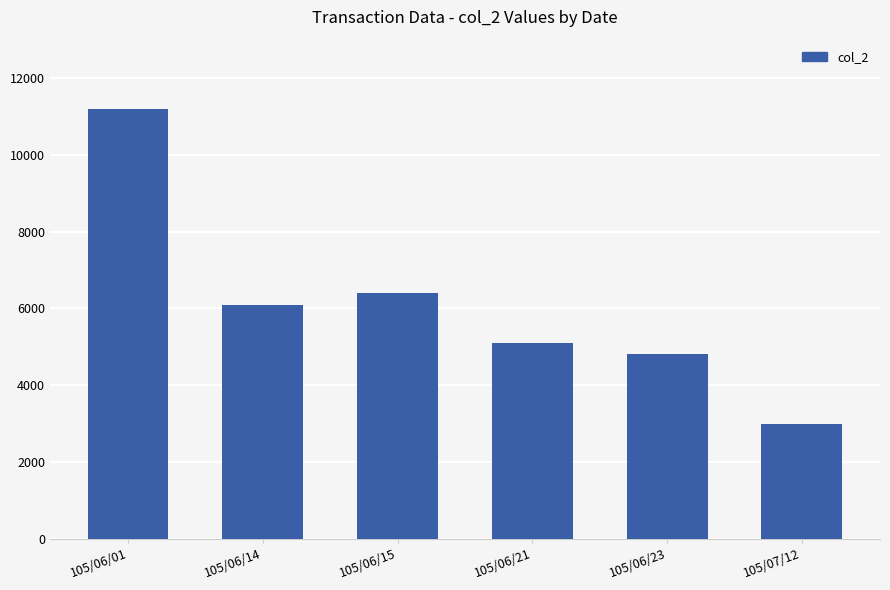

What is the sum of all values?

36600